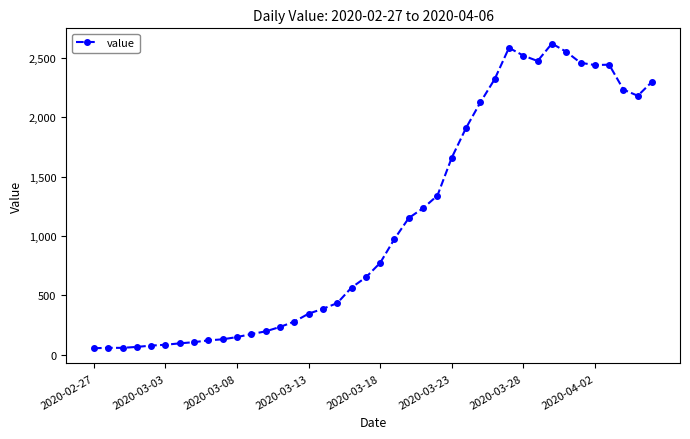

What is the difference between the second highest and second lowest values?

2528